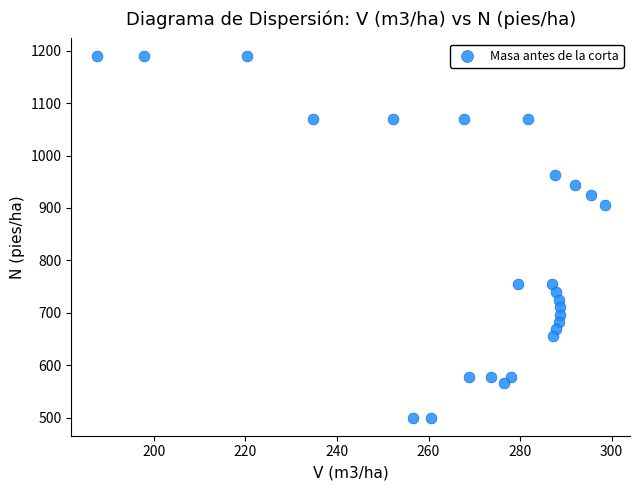

What Y value in the scatter plot is closest to 844?

906.5